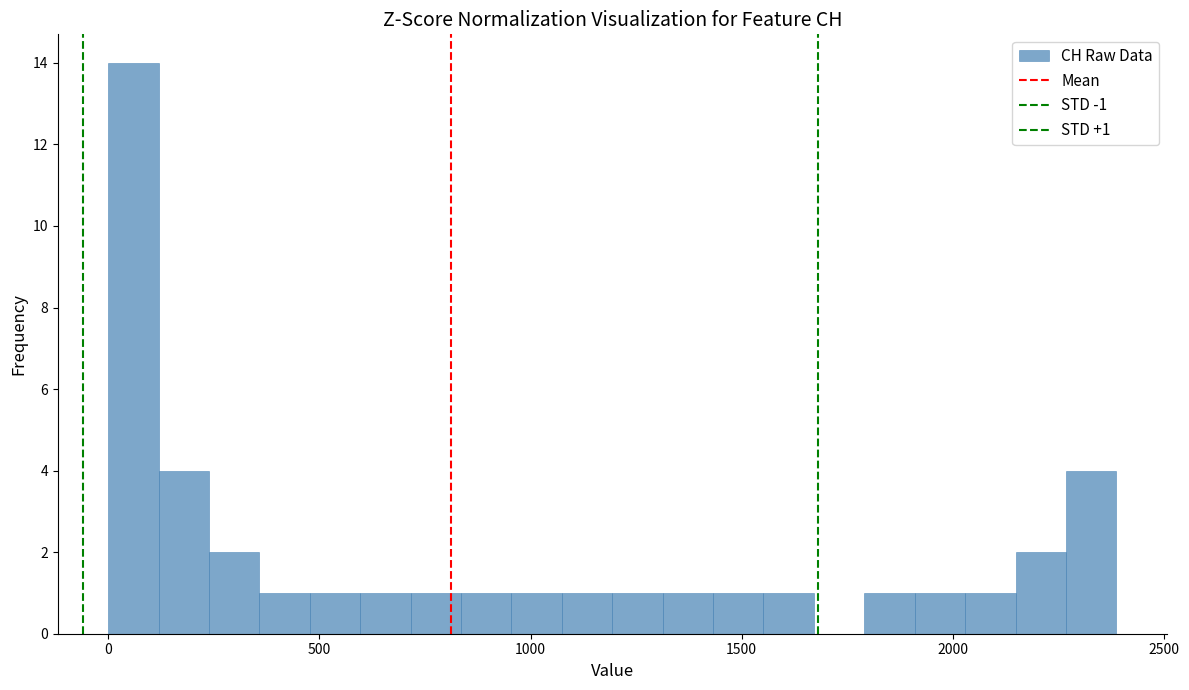

Around what value on the x-axis is the tallest bar? Give the approximate position of its centre, as read against the axis.

50